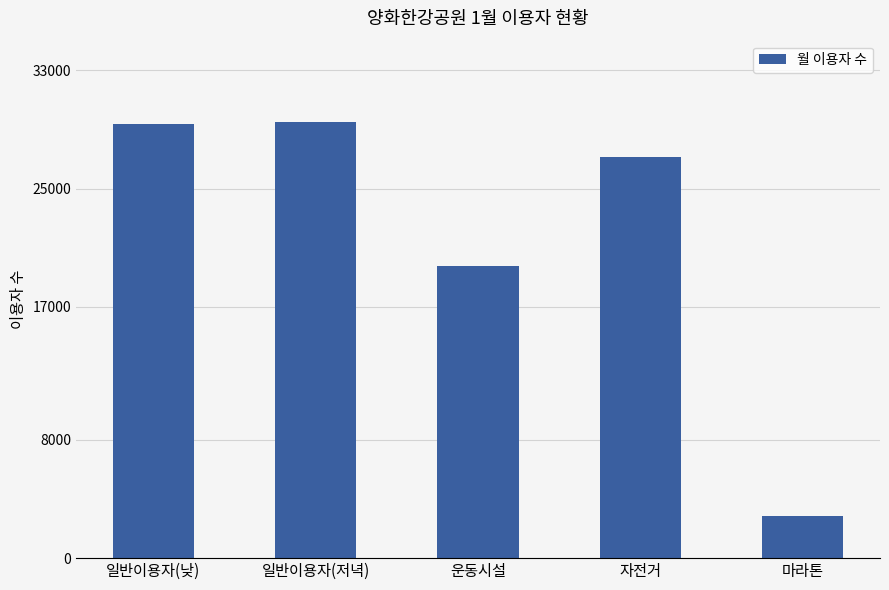

Where is the data nearest to the value 16161?

운동시설